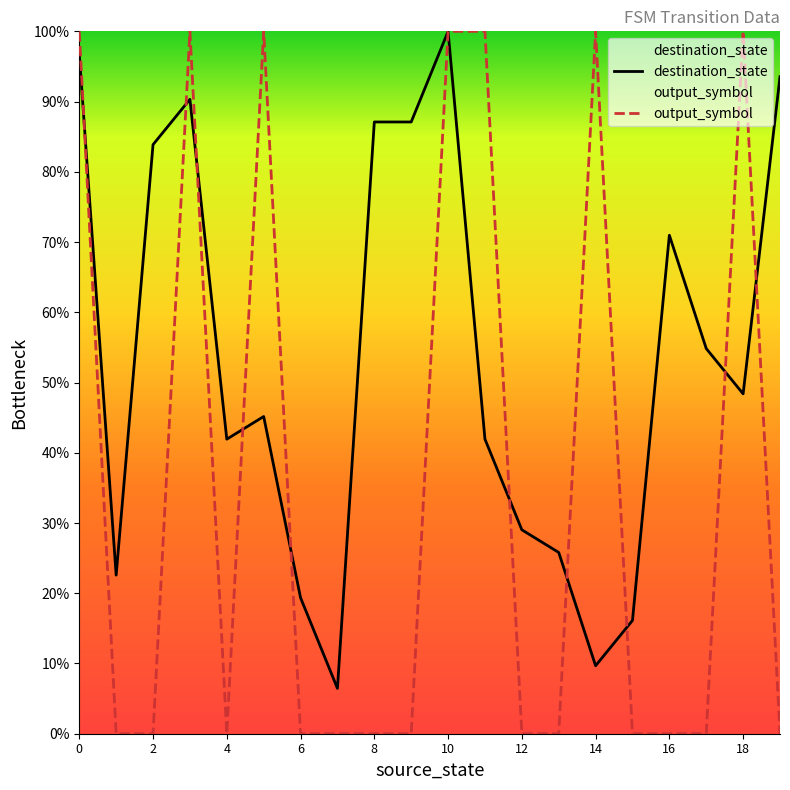

Where do output_symbol and destination_state first cross each other?

0 and 1